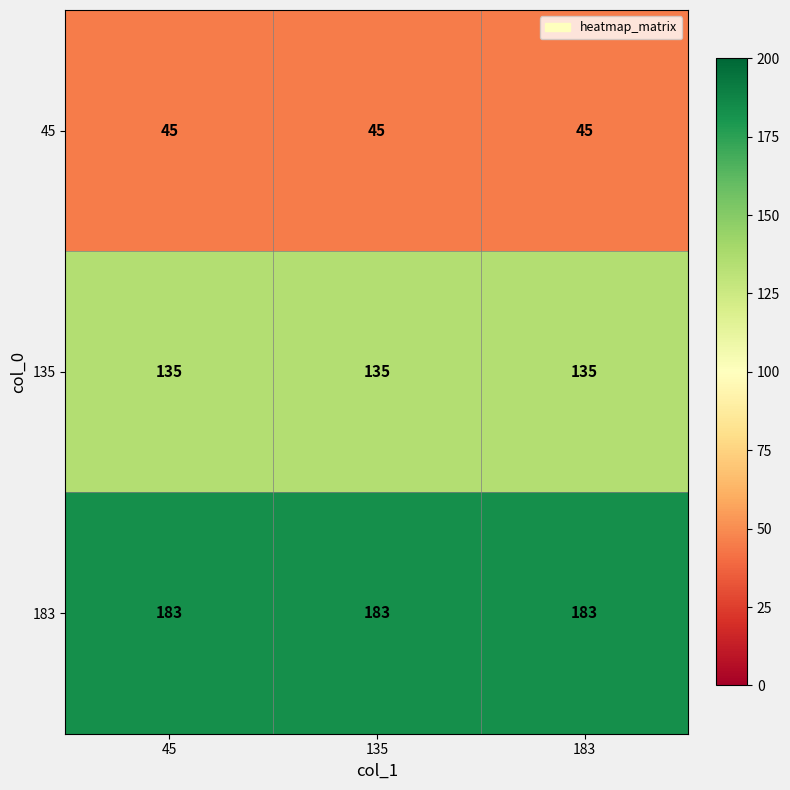

Rank the series by their maximum value, from highest to lowest.

183, 135, 45